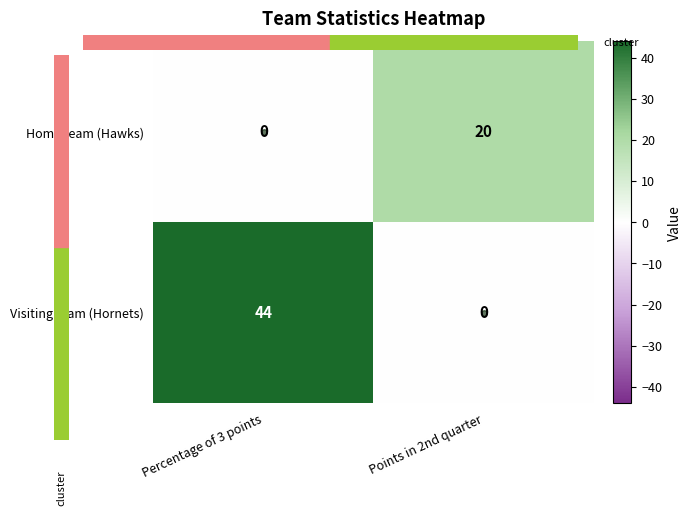

At which label does Home team (Hawks) reach its peak?

Points in 2nd quarter